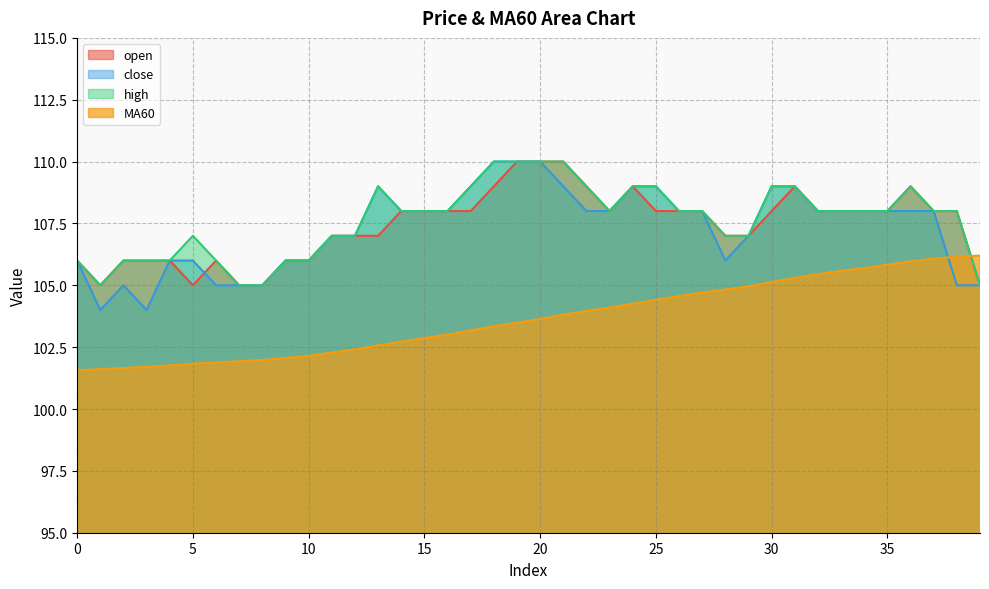

Reading left to right, what are all the values shown in this chart?

open: 0=106.0	1=105.0	2=106.0	3=106.0	4=106.0	5=105.0	6=106.0	7=105.0	8=105.0	9=106.0	10=106.0	11=107.0	12=107.0	13=107.0	14=108.0	15=108.0	16=108.0	17=108.0	18=109.0	19=110.0	20=110.0	21=110.0	22=109.0	23=108.0	24=109.0	25=108.0	26=108.0	27=108.0	28=107.0	29=107.0	30=108.0	31=109.0	32=108.0	33=108.0	34=108.0	35=108.0	36=109.0	37=108.0	38=108.0	39=105.0
close: 0=106.0	1=104.0	2=105.0	3=104.0	4=106.0	5=106.0	6=105.0	7=105.0	8=105.0	9=106.0	10=106.0	11=107.0	12=107.0	13=109.0	14=108.0	15=108.0	16=108.0	17=109.0	18=110.0	19=110.0	20=110.0	21=109.0	22=108.0	23=108.0	24=109.0	25=109.0	26=108.0	27=108.0	28=106.0	29=107.0	30=109.0	31=109.0	32=108.0	33=108.0	34=108.0	35=108.0	36=108.0	37=108.0	38=105.0	39=105.0
high: 0=106.0	1=105.0	2=106.0	3=106.0	4=106.0	5=107.0	6=106.0	7=105.0	8=105.0	9=106.0	10=106.0	11=107.0	12=107.0	13=109.0	14=108.0	15=108.0	16=108.0	17=109.0	18=110.0	19=110.0	20=110.0	21=110.0	22=109.0	23=108.0	24=109.0	25=109.0	26=108.0	27=108.0	28=107.0	29=107.0	30=109.0	31=109.0	32=108.0	33=108.0	34=108.0	35=108.0	36=109.0	37=108.0	38=108.0	39=105.0
MA60: 0=101.6	1=101.6	2=101.7	3=101.7	4=101.8	5=101.8	6=101.9	7=101.9	8=102.0	9=102.1	10=102.2	11=102.3	12=102.4	13=102.6	14=102.7	15=102.9	16=103.0	17=103.2	18=103.3	19=103.5	20=103.6	21=103.8	22=104.0	23=104.1	24=104.3	25=104.4	26=104.6	27=104.7	28=104.8	29=105.0	30=105.1	31=105.3	32=105.5	33=105.6	34=105.7	35=105.8	36=106.0	37=106.1	38=106.2	39=106.2